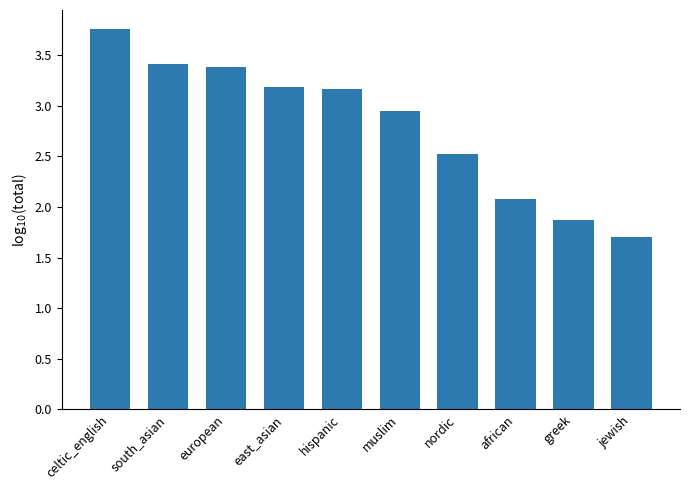

Which category has the lowest value across all series?

jewish